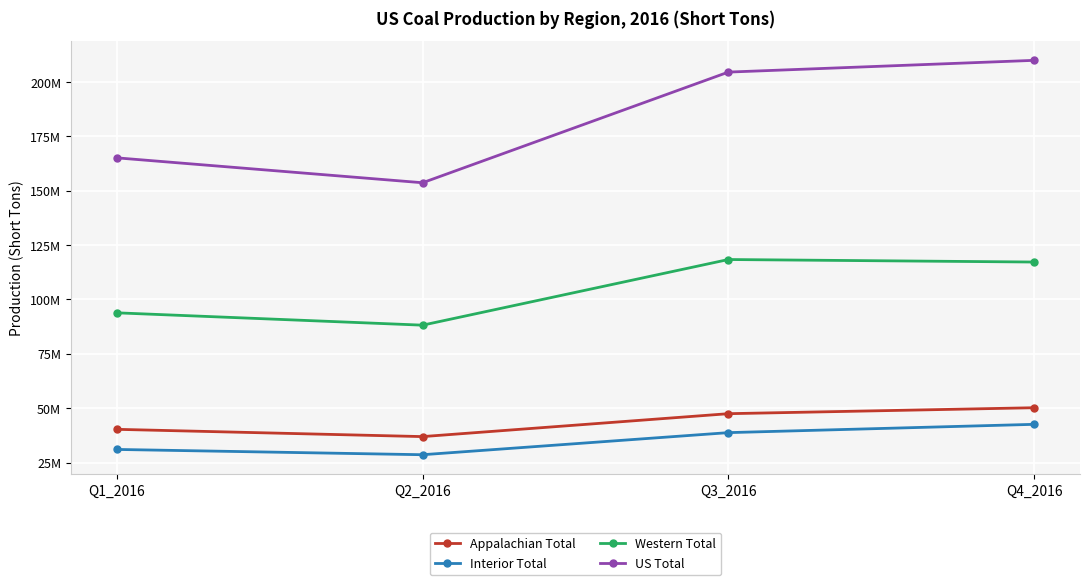

At which label does Western Total first exceed 117210816?

Q3_2016